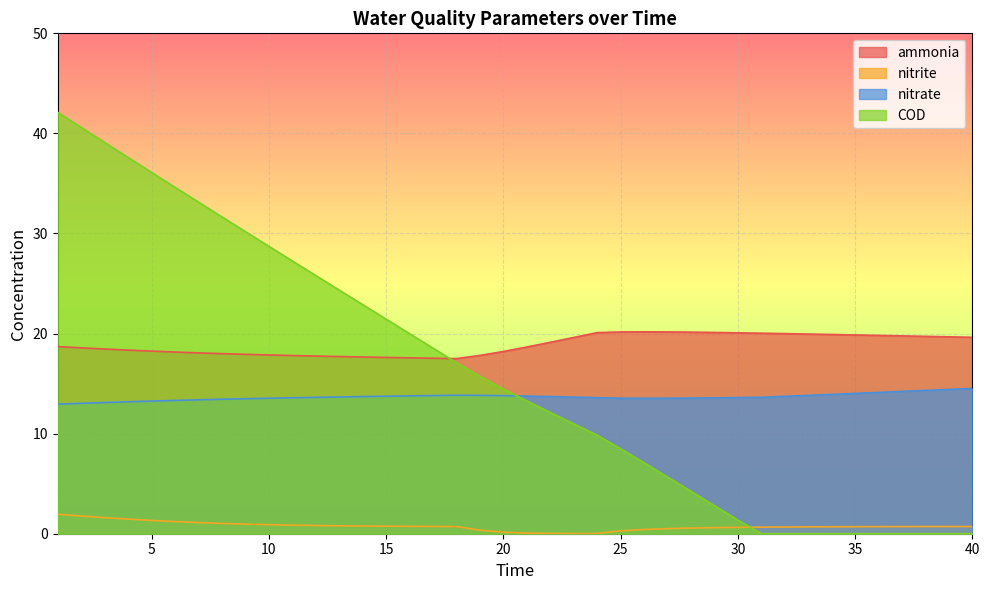

Between 15 and 26, which series saw the biggest shift?

COD